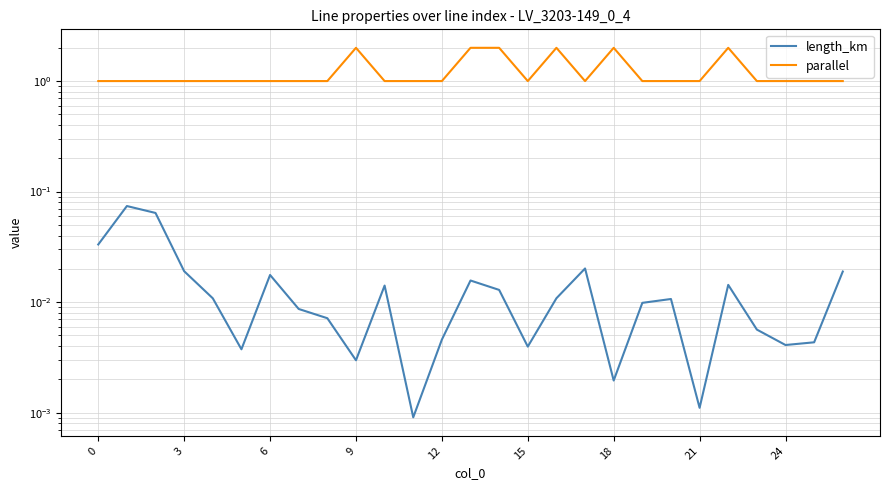

The value of parallel at 17 is 0.7. True or false?

False